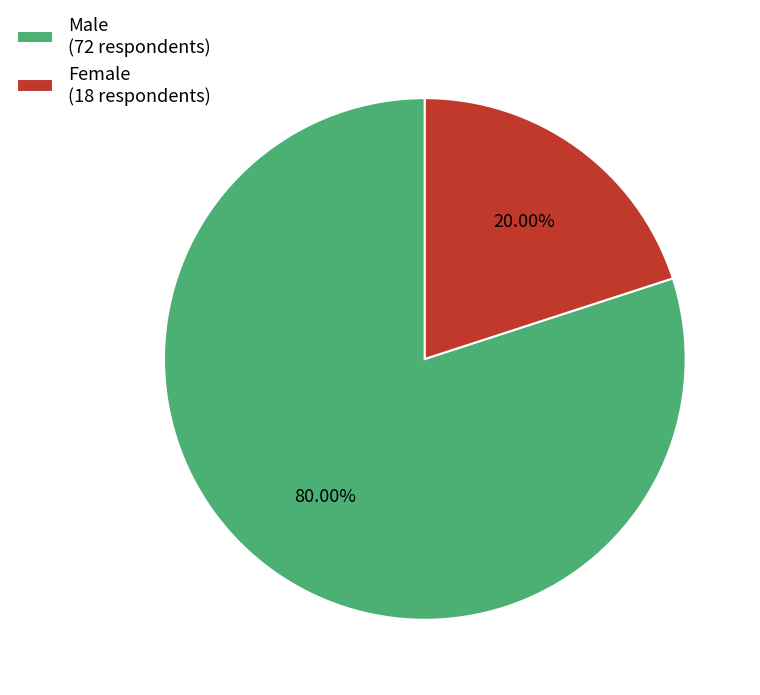

Which category has the smallest portion of the pie?

Female